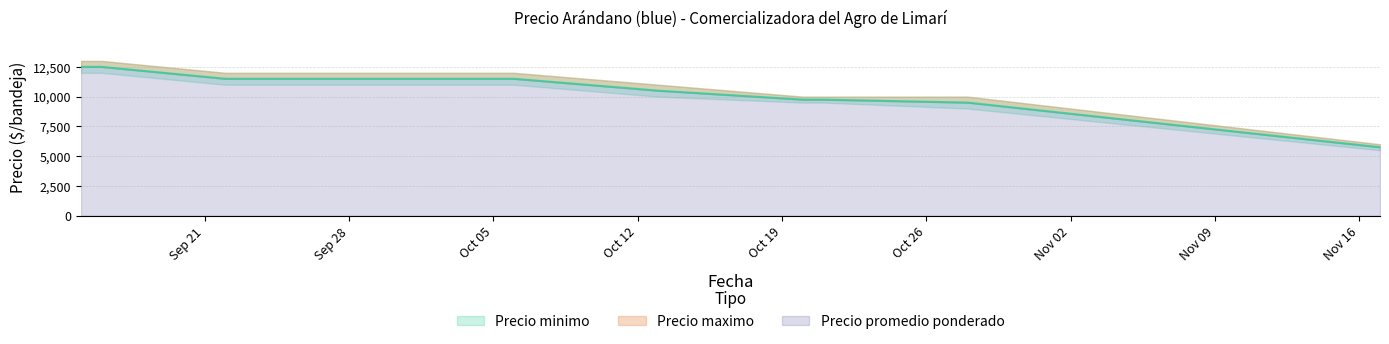

What are all the series names shown in the legend?

Precio minimo, Precio promedio ponderado, Precio maximo